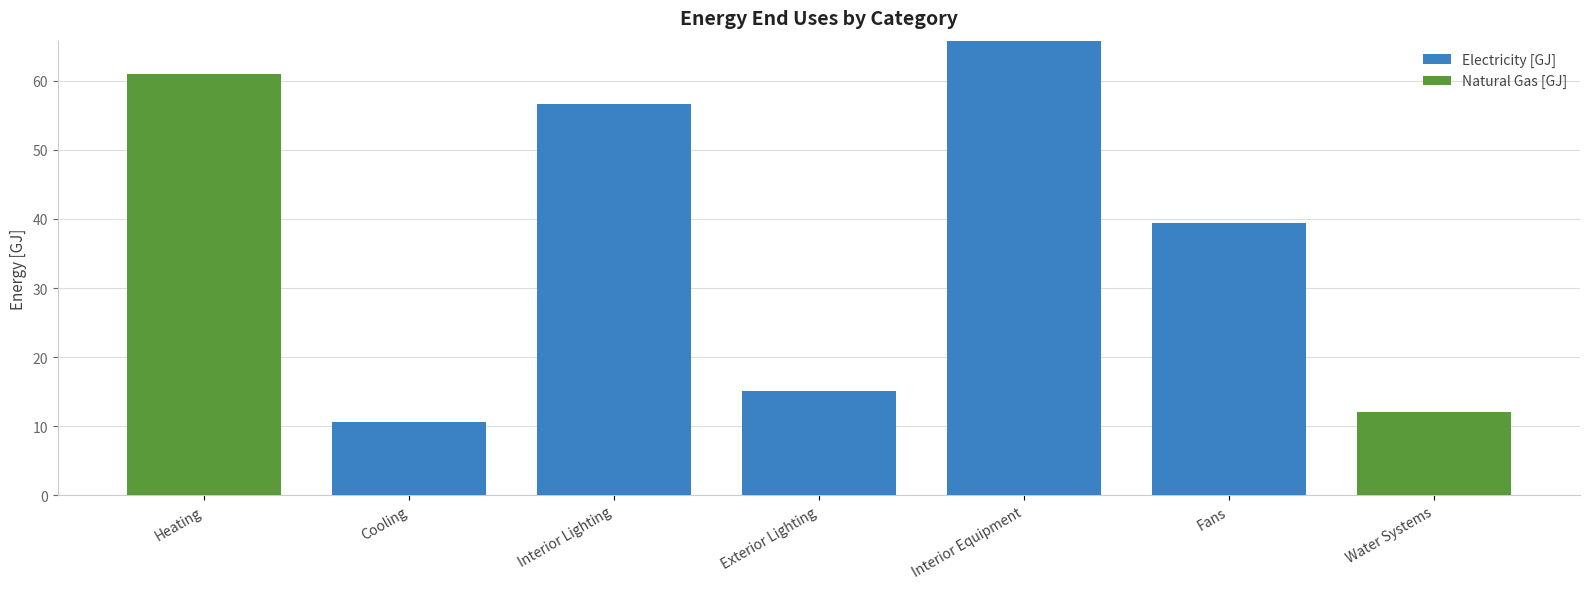

At which category is the sum across all series the highest?

Interior Equipment